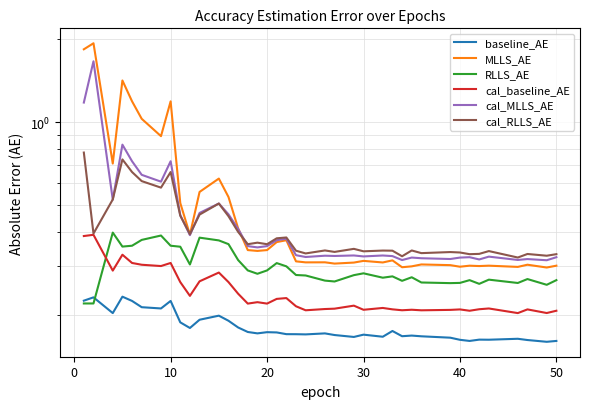

Count the number of data series in this chart.

6